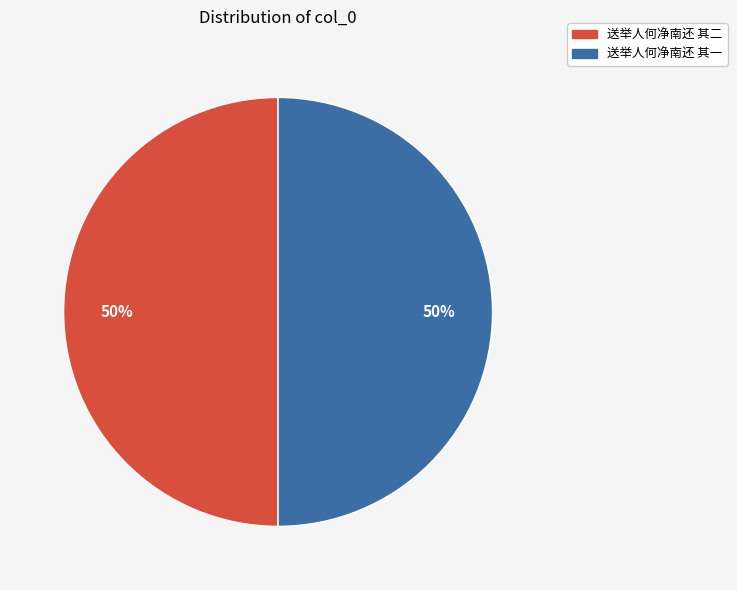

To the nearest percent, what is the combined percentage of 送举人何净南还 其二 and 送举人何净南还 其一?

100%